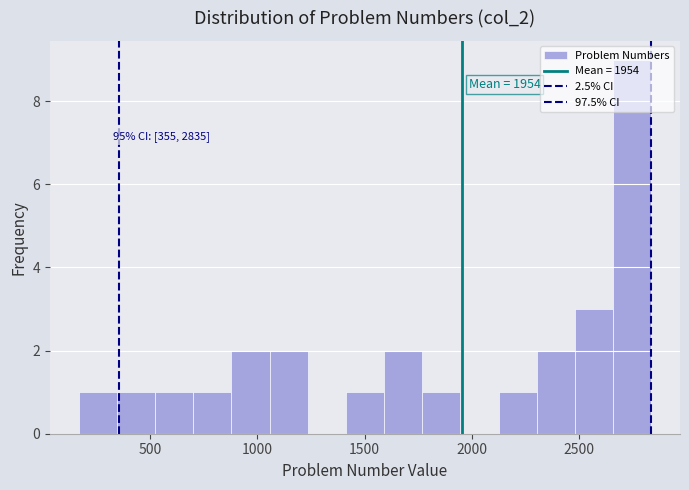

Read against the x-axis, roughly where is the centre of the tallest bar?

2750